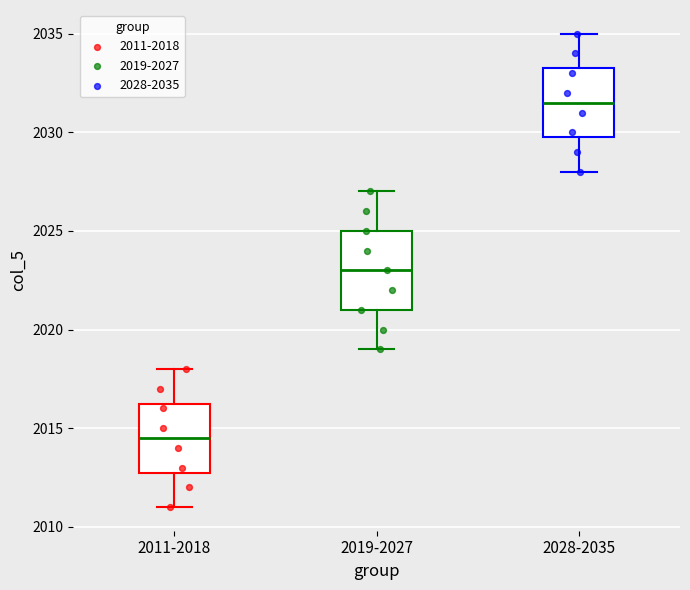

Where does the median line of the box for 2011-2018 sit on the y-axis? The values are not printed on the chart, so give them approximately, as read against the axis.

2014.5